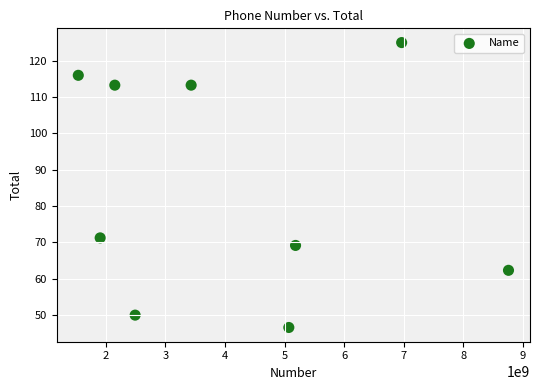

What is the average Y value?

85.2